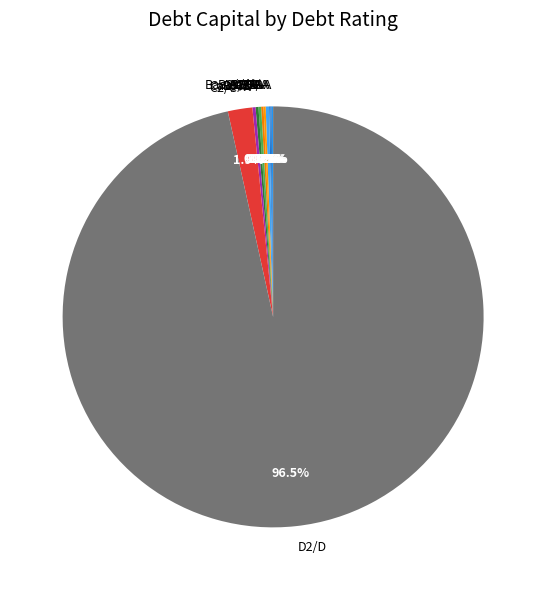

Which category has the biggest portion of the pie?

D2/D